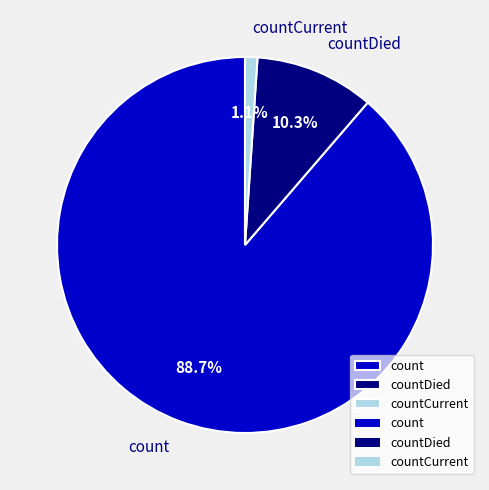

To the nearest percent, what percentage of the pie is countCurrent?

1%